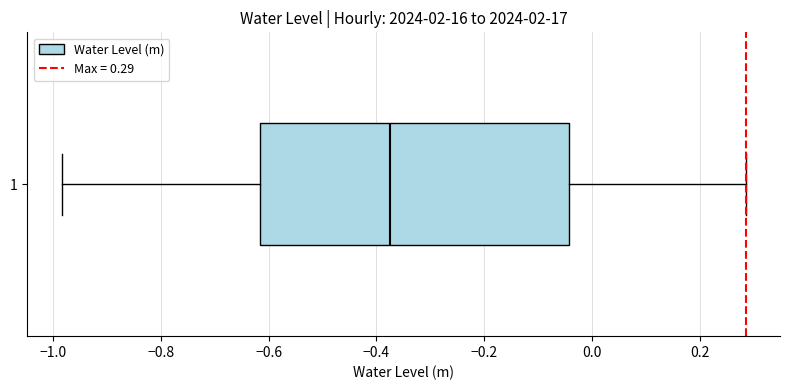

Read this box plot against the x-axis: the position of the median line, the range covered by the box, and the ends of both whiskers. The values are not printed on the chart, so give them approximately, as read against the axis.

median -0.38, box -0.62 to -0.04, whiskers -0.98 to 0.28